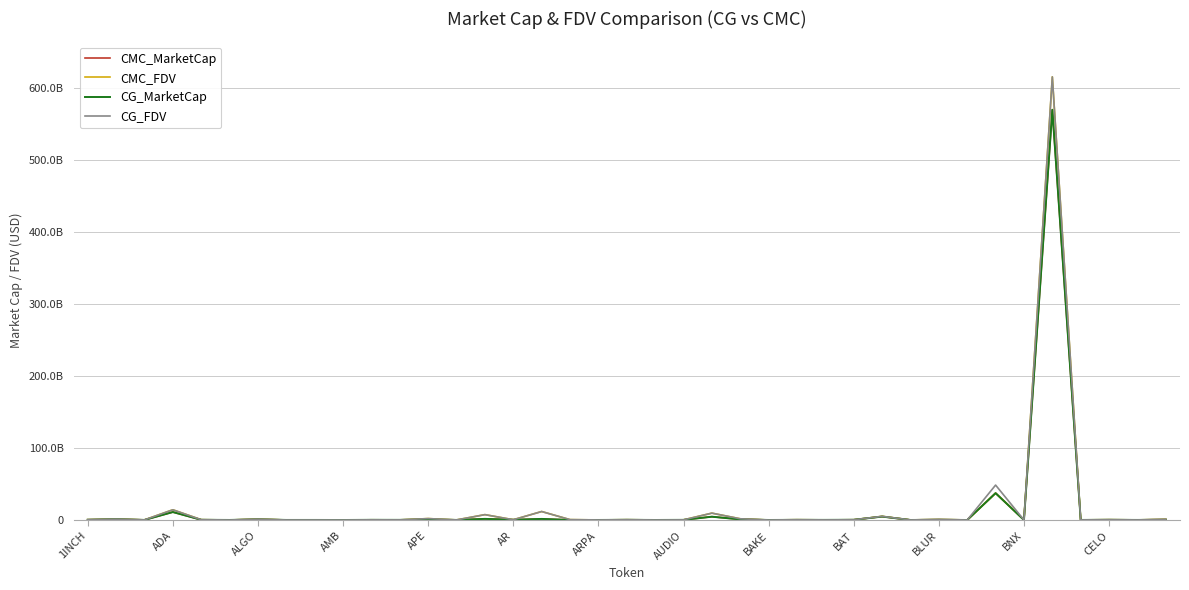

What are all the series names shown in the legend?

CMC_MarketCap, CMC_FDV, CG_MarketCap, CG_FDV